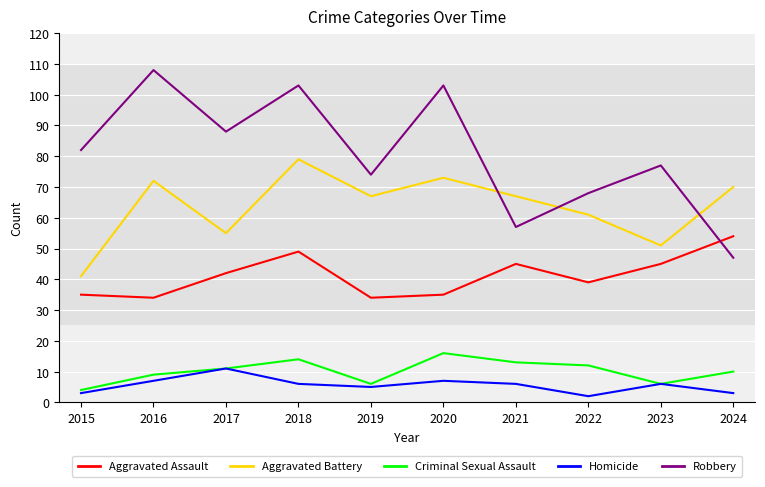

Is the value of Aggravated Battery at 2020 greater than the value of Homicide at 2018?

Yes